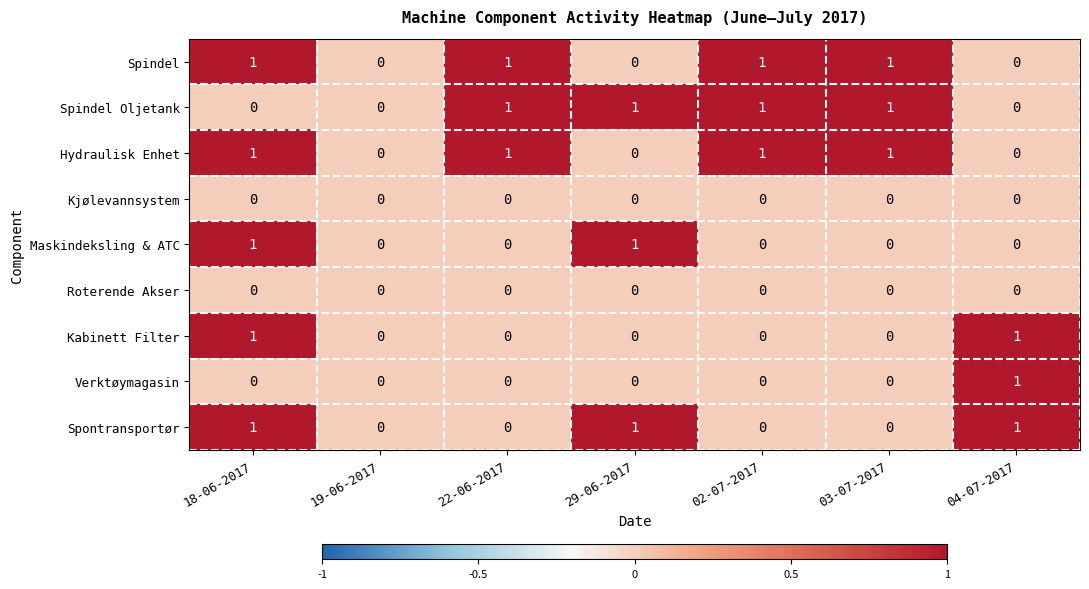

The Maskindeksling & ATC series shows -1 at 03-07-2017. True or false?

False